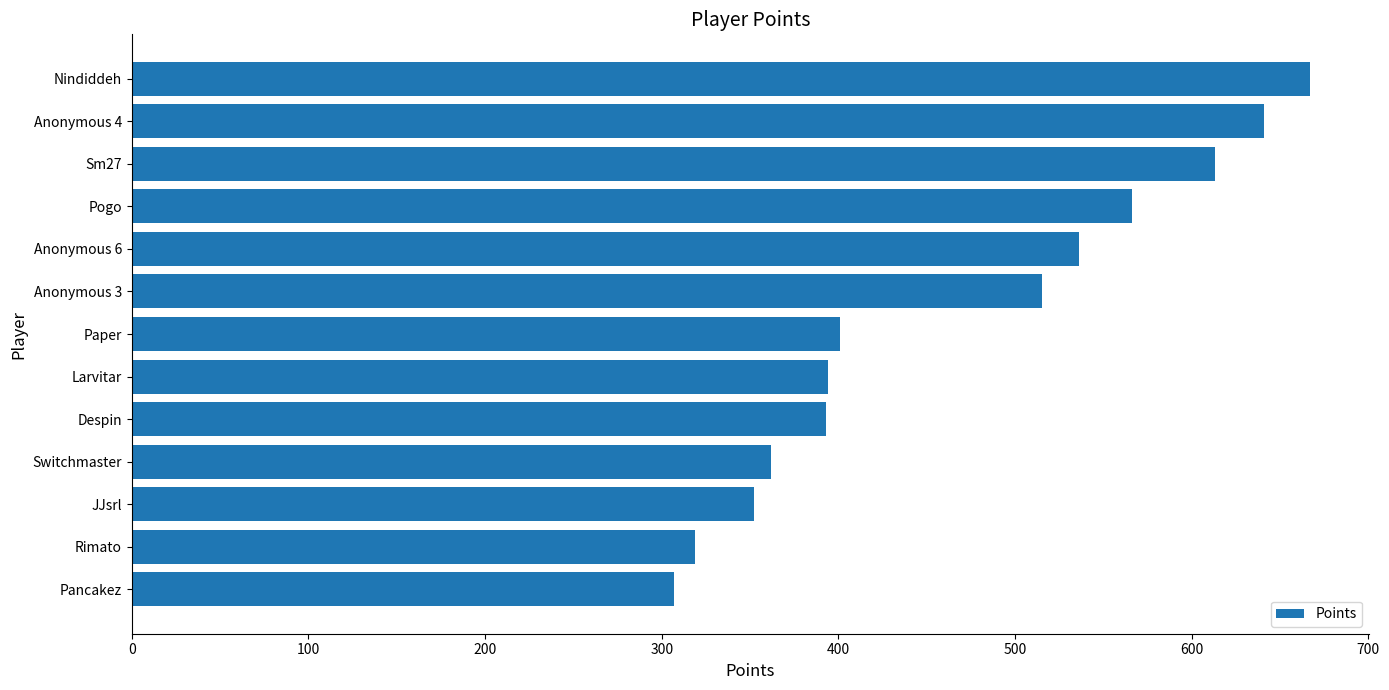

Where is the data nearest to the value 487?

Anonymous 3